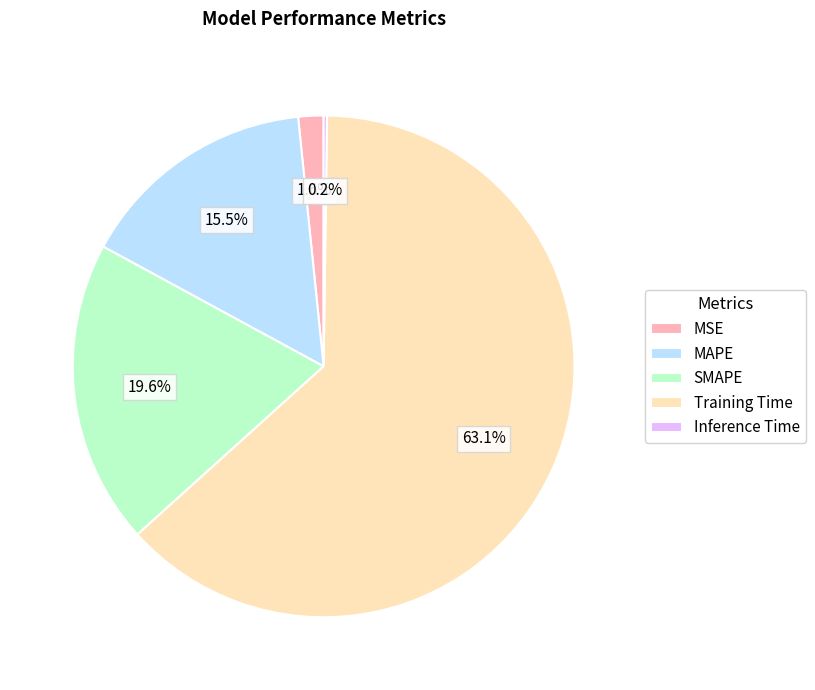

To the nearest percent, what percentage of the pie is Training Time?

63%